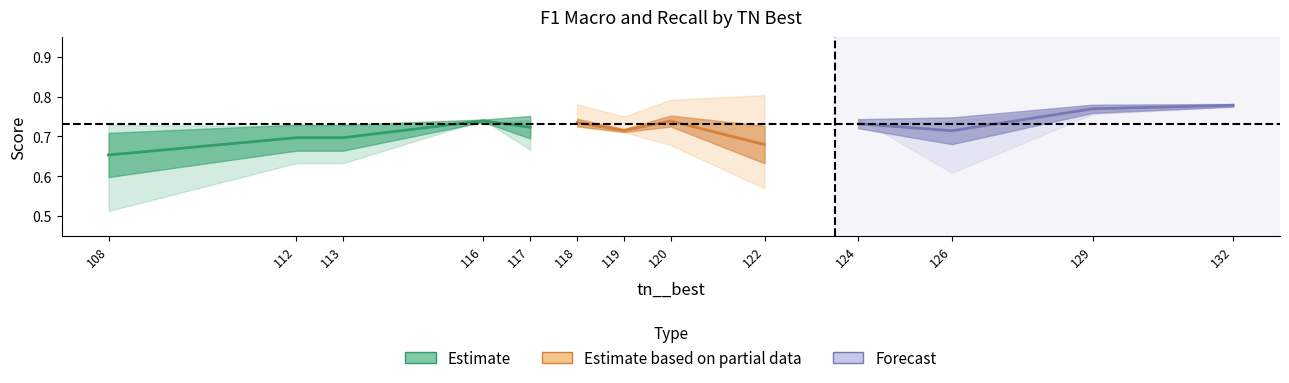

In stddev, how many points are higher than both neighbors (excluding endpoints)?

3